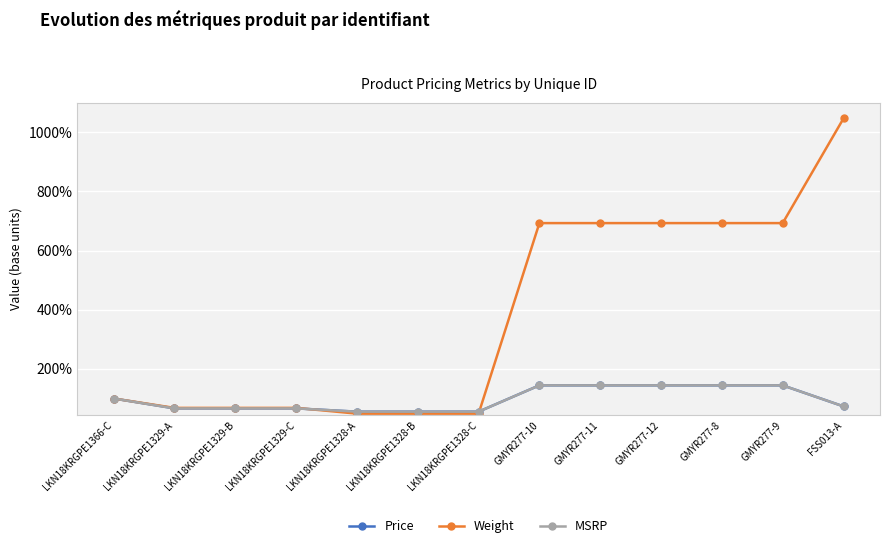

Is it true that MSRP equals 0.4 at LKN18KRGPE1329-A?

False